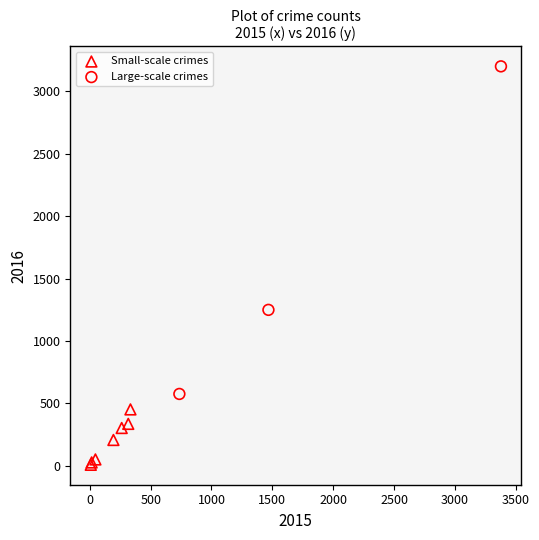

Which series reaches the minimum Y coordinate?

Small-scale crimes